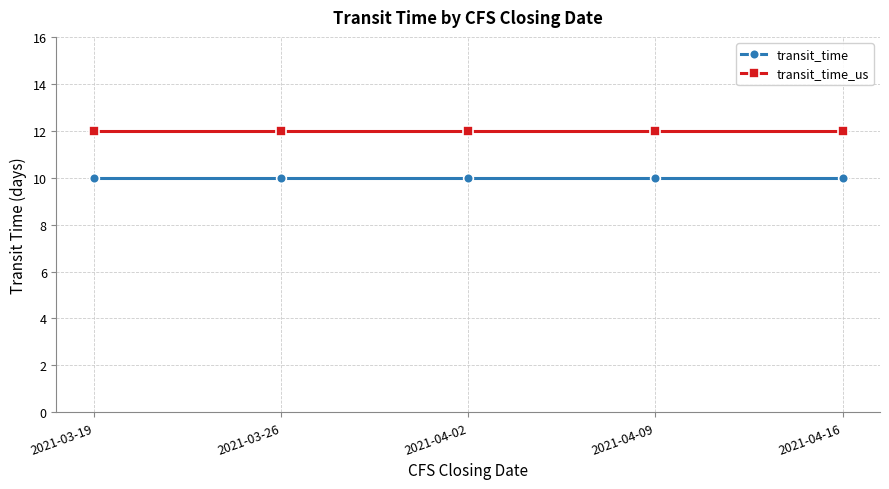

Is it true that transit_time equals 10 at 2021-03-19?

True